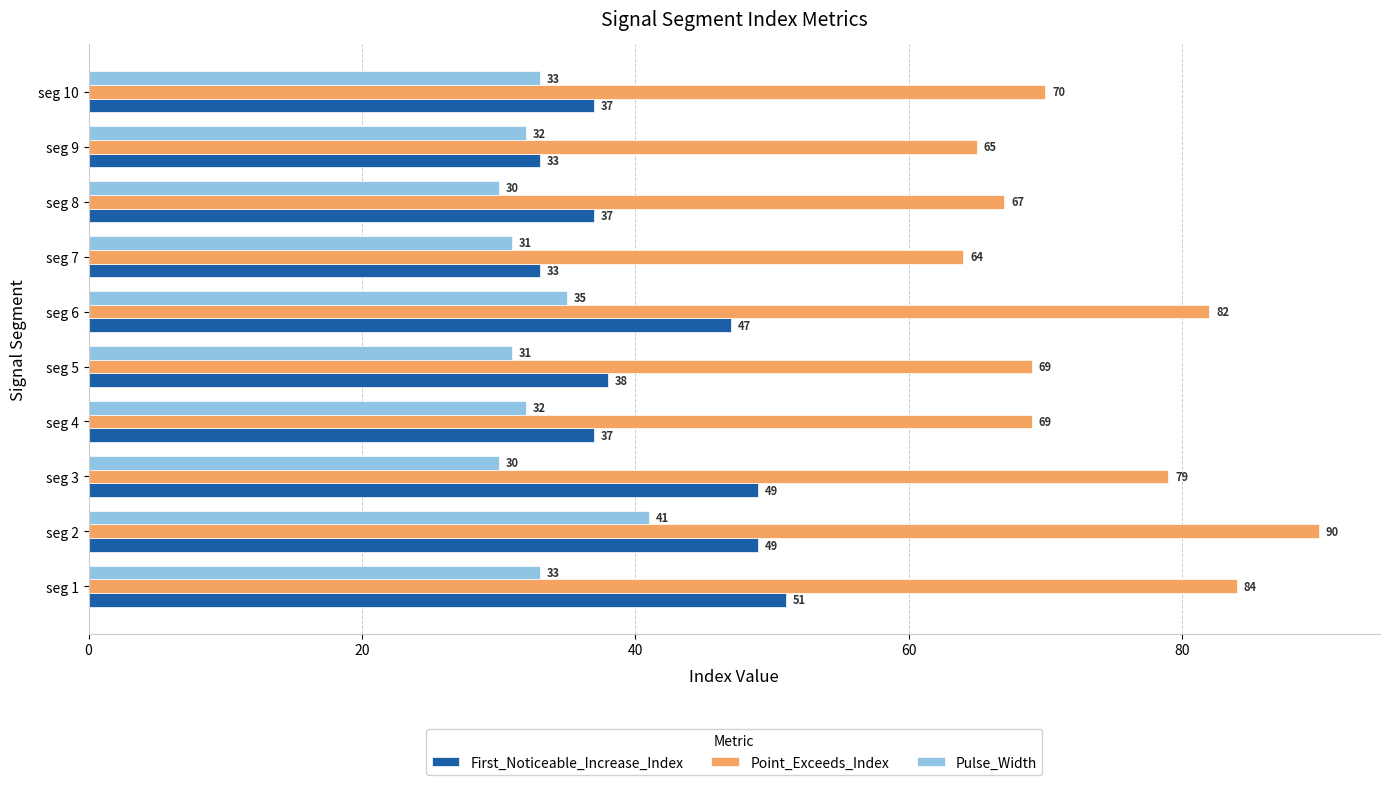

What is the sum of all Pulse_Width values?

328